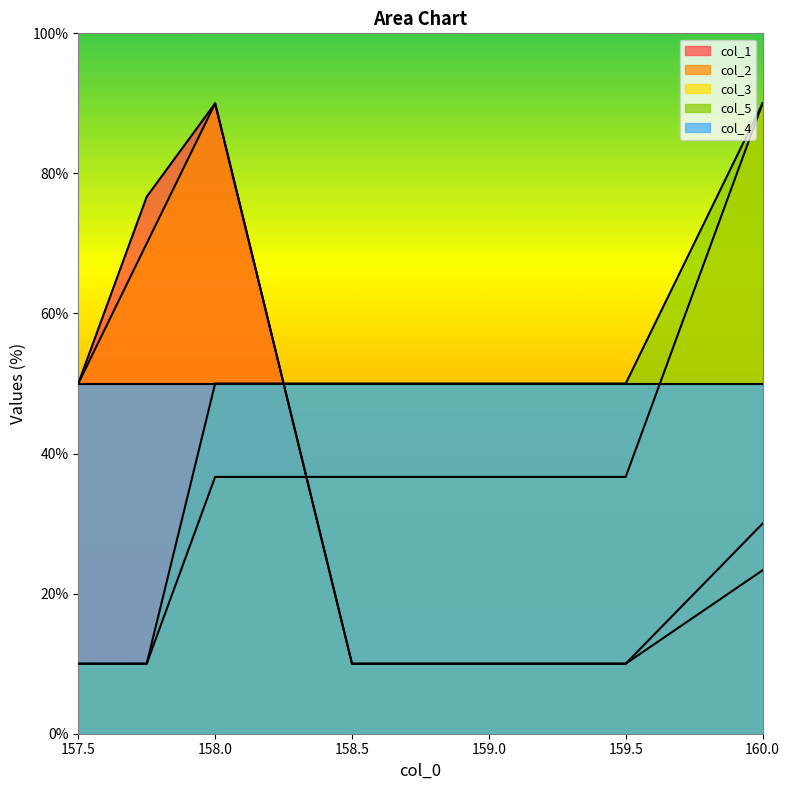

What is the minimum value shown in the chart?

10.0